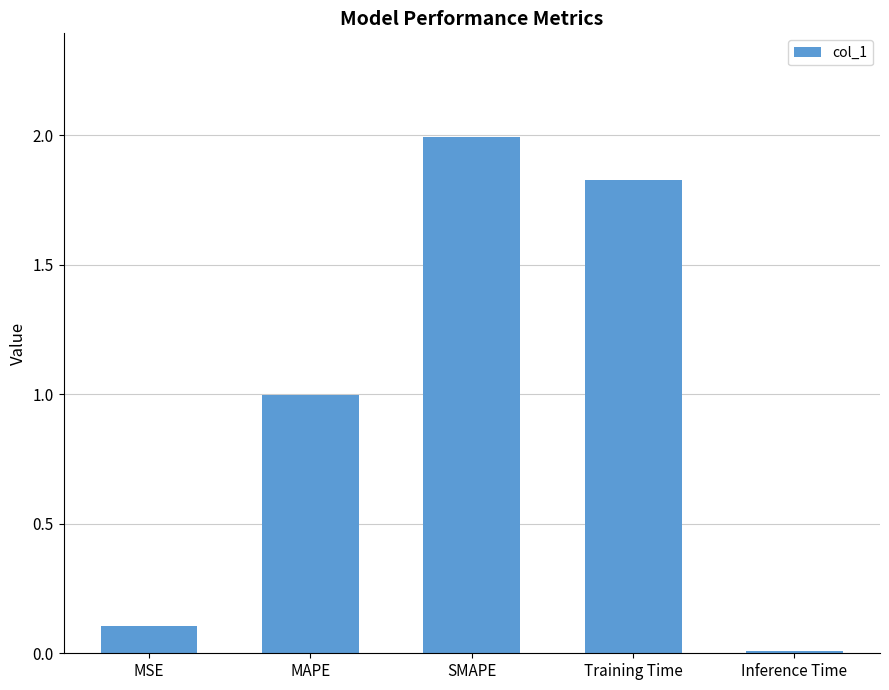

The chart shows a value of 0.1 at MSE. True or false?

True